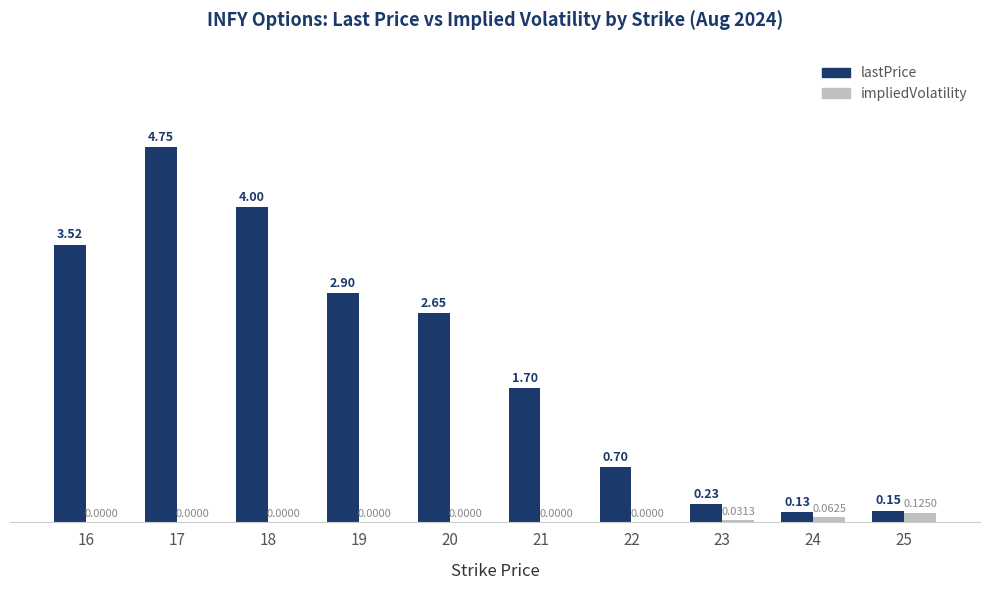

Which series changed the most between 19 and 24?

lastPrice